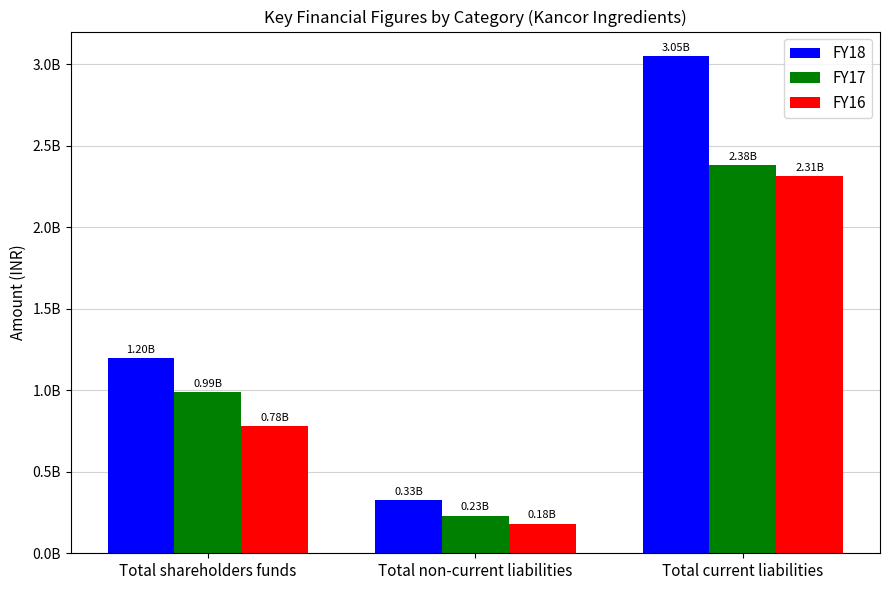

What value does the FY17 series have at Total shareholders funds, to the nearest 50?

989000000